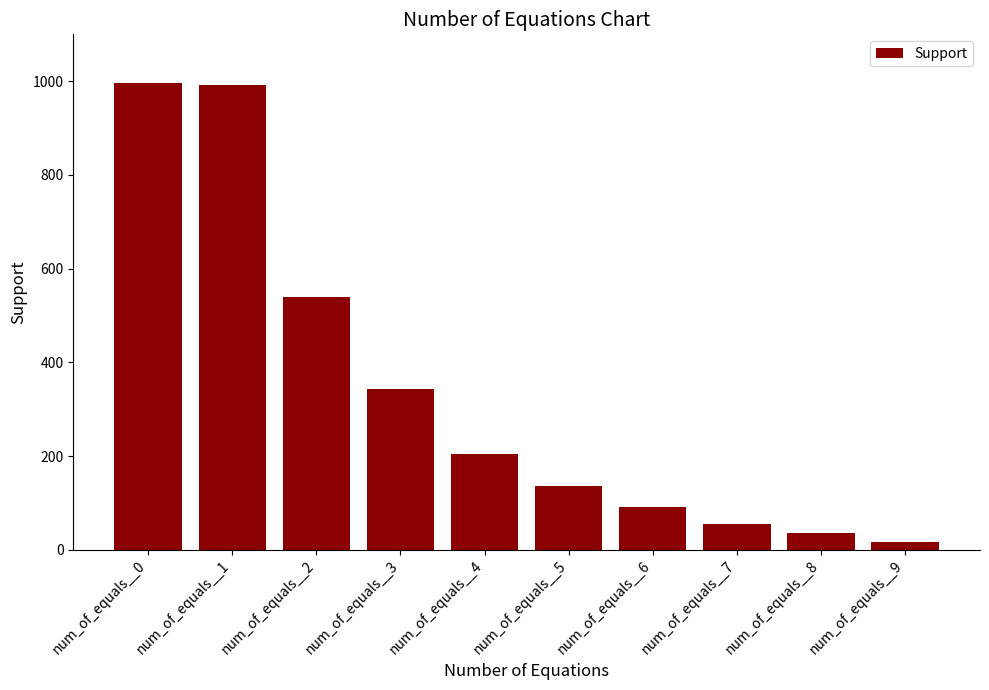

What is the difference between the maximum and second lowest values?

962